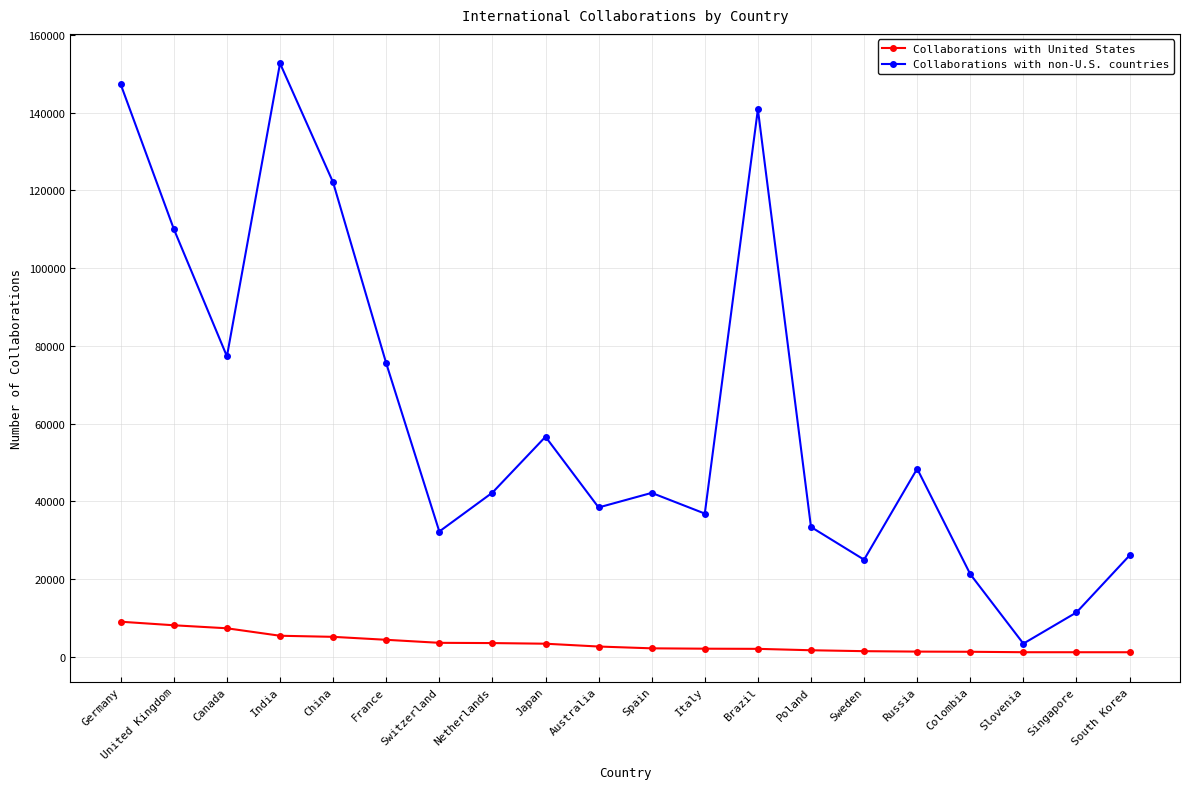

What is the difference between the maximum and minimum values in the Collaborations with non-U.S. countries series?

149293